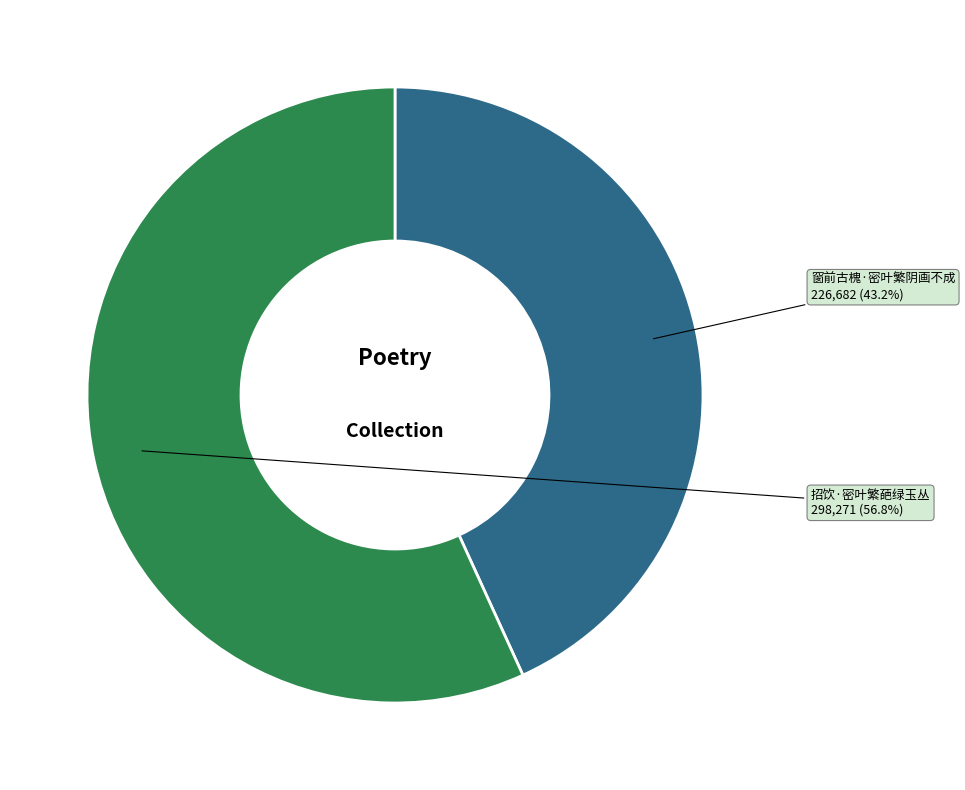

Is 窗前古槐·密叶繁阴画不成 the majority of the pie?

No